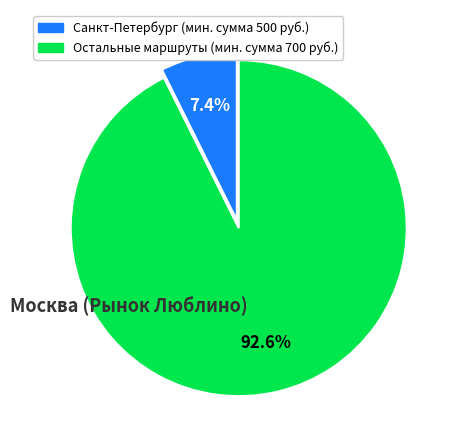

Is there any slice that represents more than half of the pie?

Yes